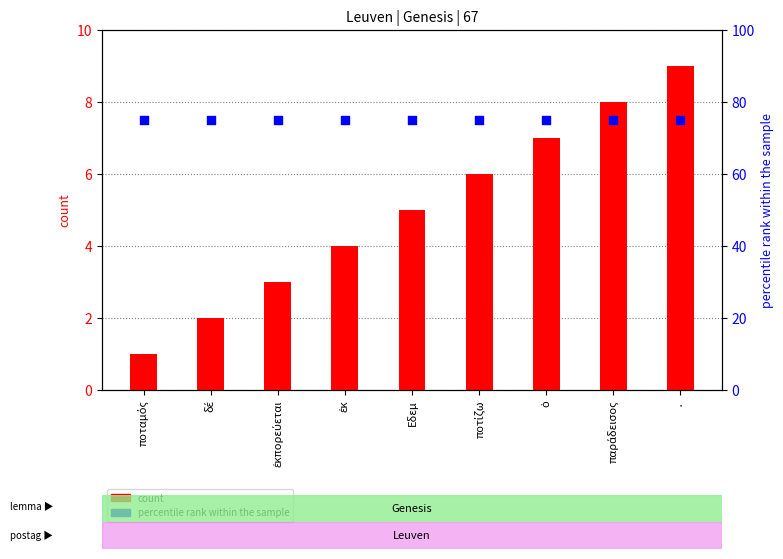

At how many categories does at least one series exceed 65?

9